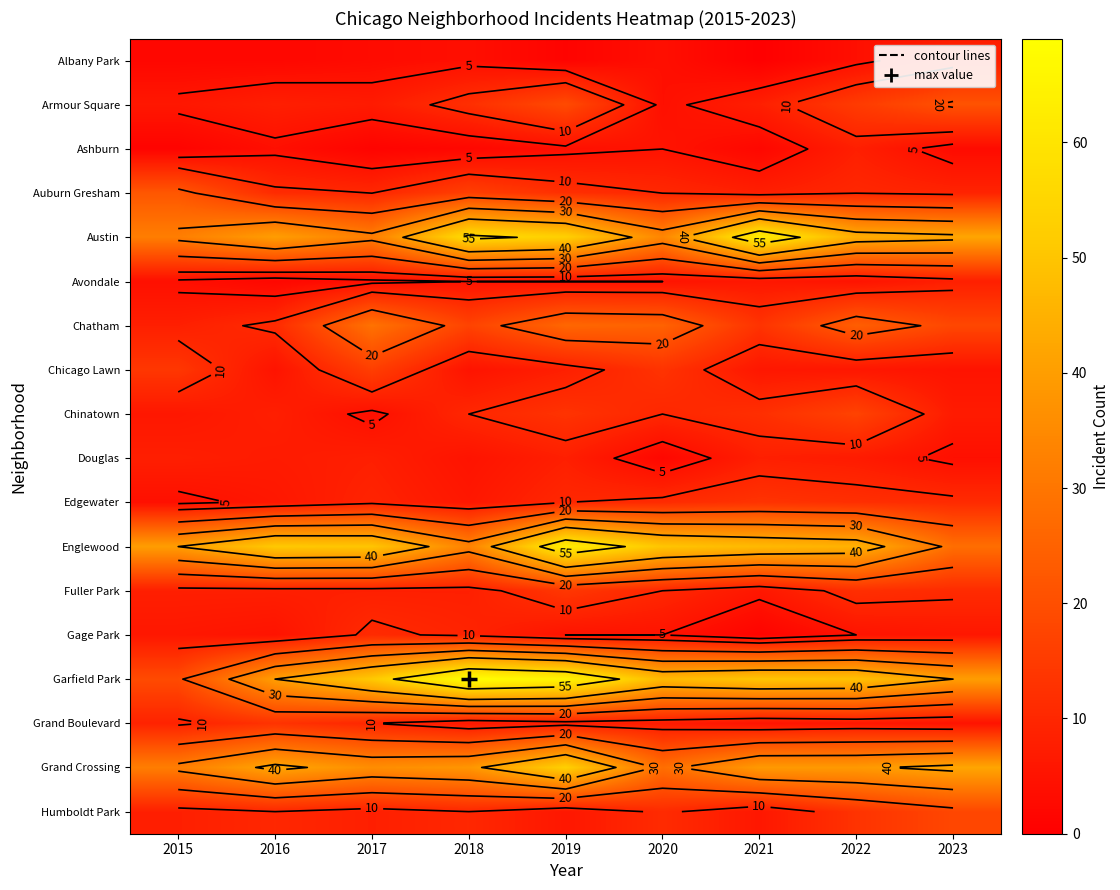

What is the spread (max minus min) of values at 2022?

45